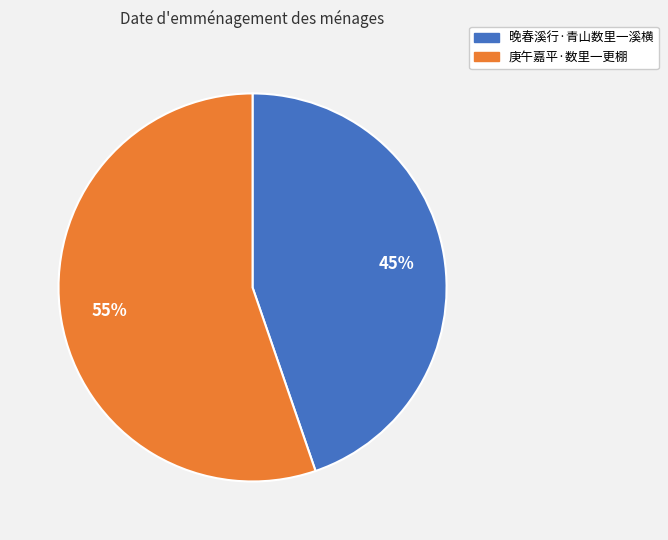

Between 庚午嘉平·数里一更棚 and 晚春溪行·青山数里一溪横, which is larger?

庚午嘉平·数里一更棚